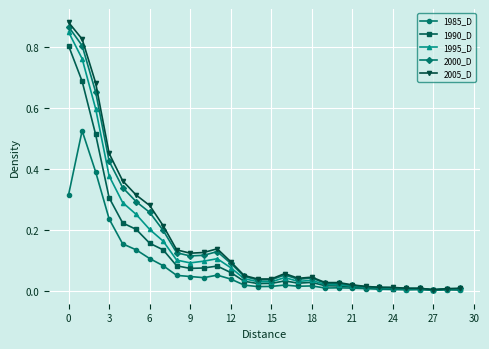

Which series has the largest range (max minus min)?

2005_D